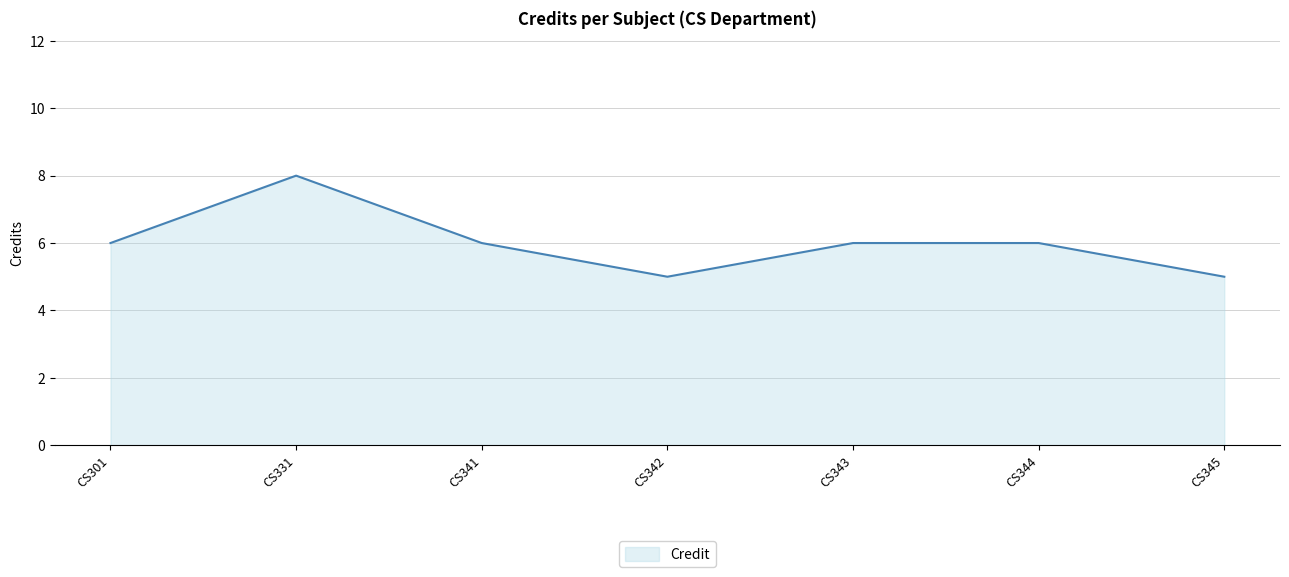

Where is the first local minimum?

CS342